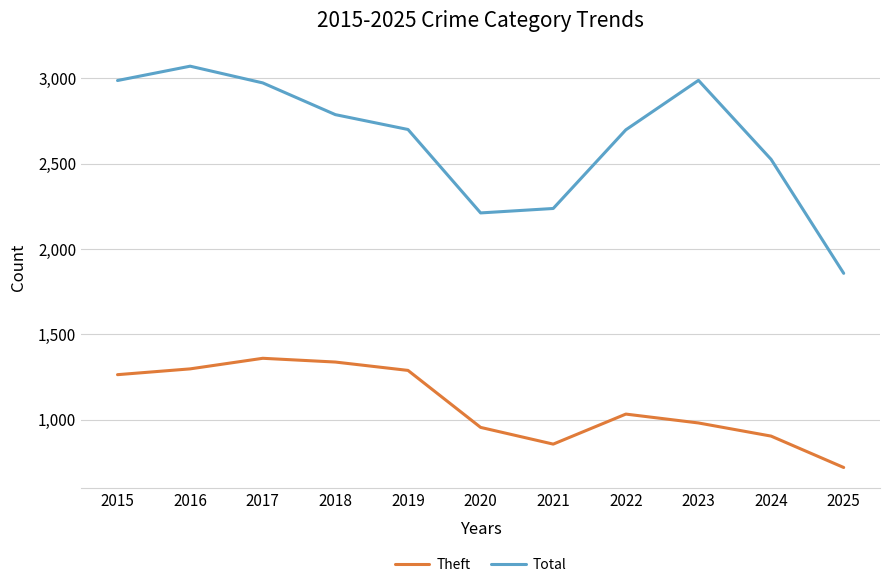

What is the minimum value for Total?

1857